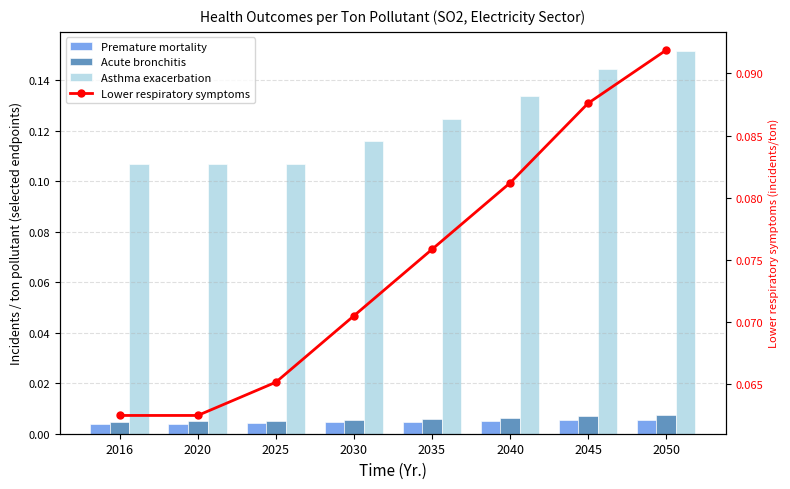

What is the maximum value shown in the chart?

0.2